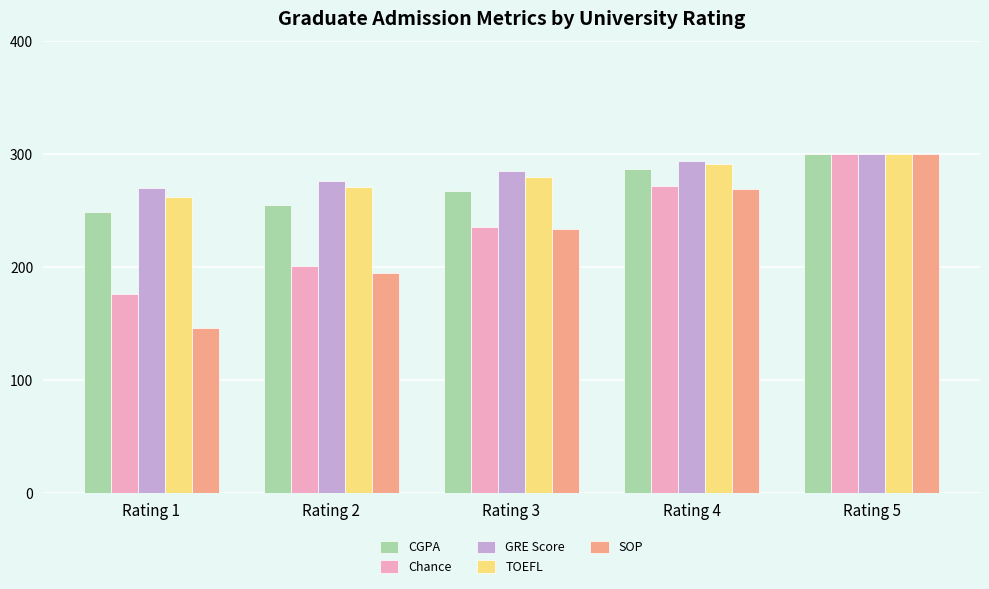

What is the value of the Chance bar at the 5th from the left?

300.0